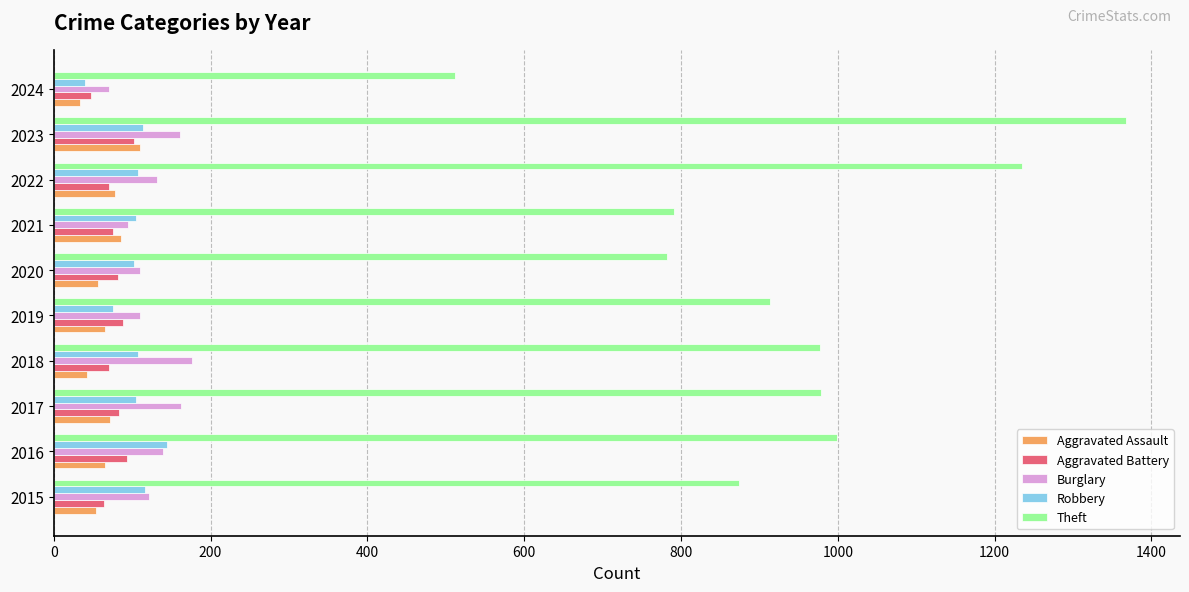

Which series has the largest total across all categories?

Theft